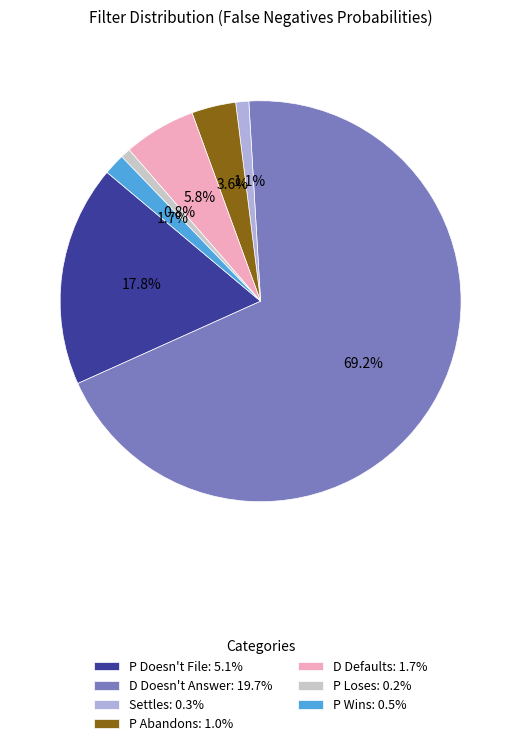

Is D Doesn't Answer the majority of the pie?

Yes